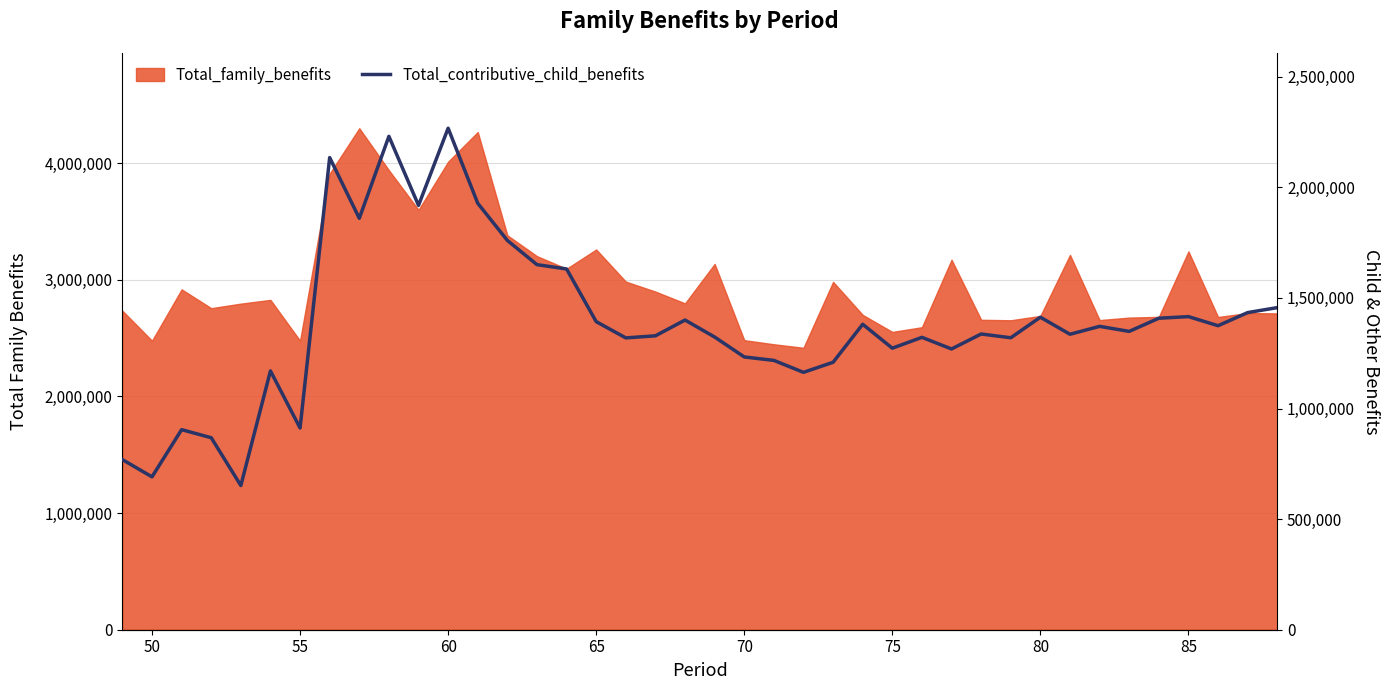

True or false: there are more than 1 points higher than both neighbors.

True